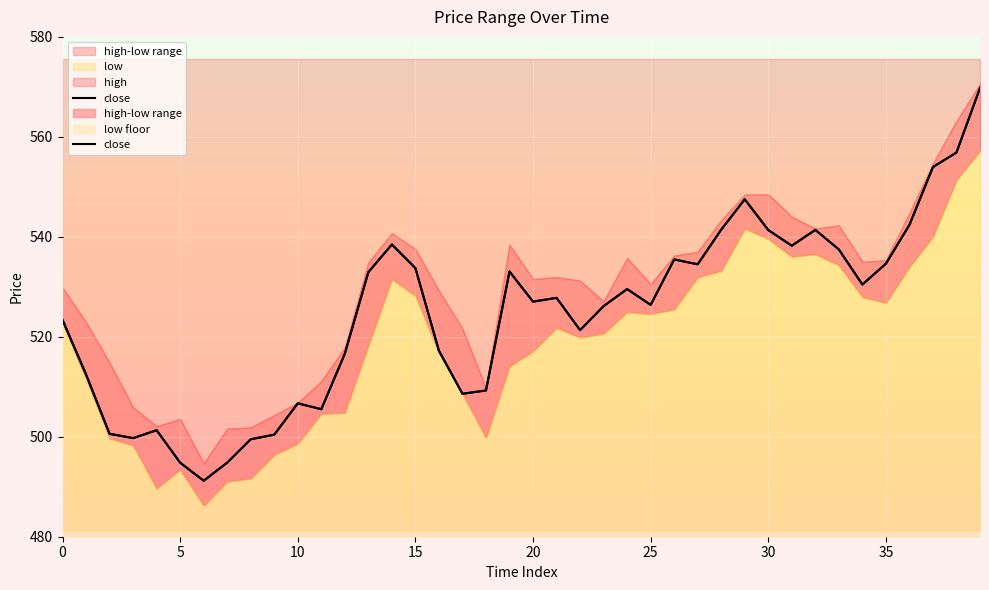

What is the greatest value displayed?

569.8